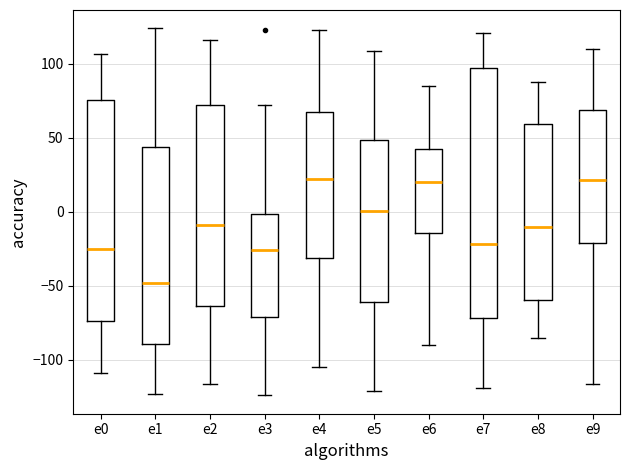

Where does the lower whisker of the box for e7 end on the y-axis? The values are not printed on the chart, so give them approximately, as read against the axis.

-120